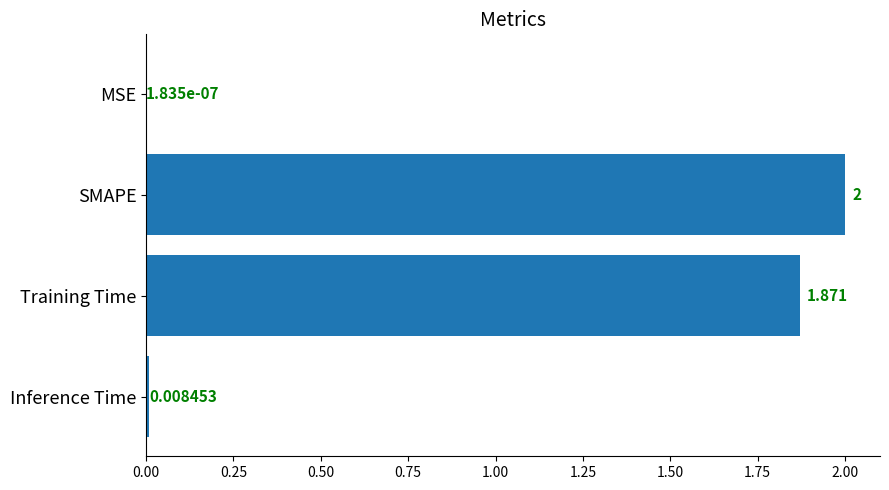

Between MSE and Training Time, which is larger?

Training Time